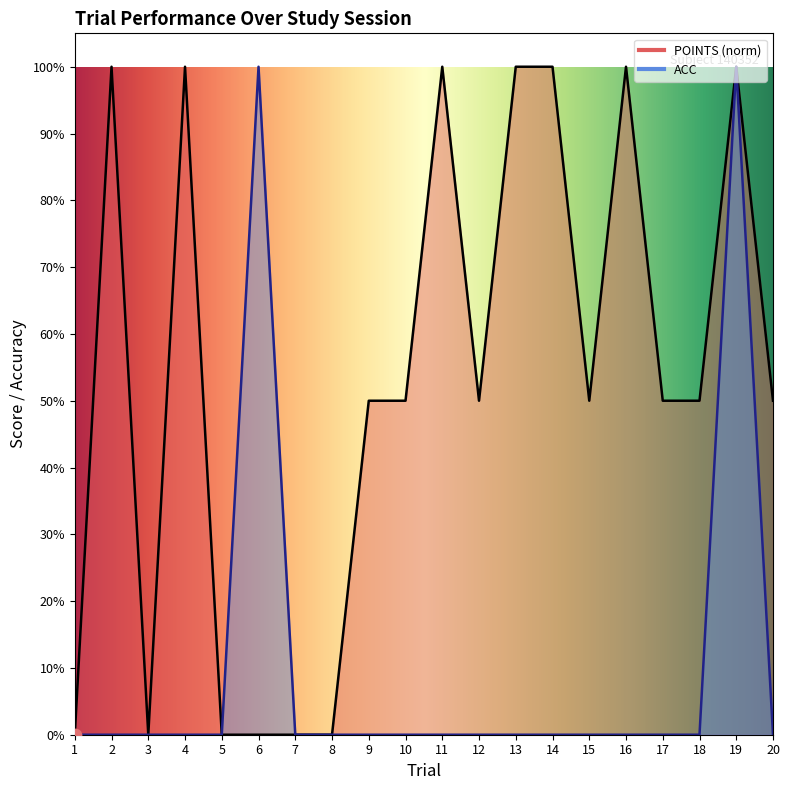

What are all the series names shown in the legend?

POINTS, ACC